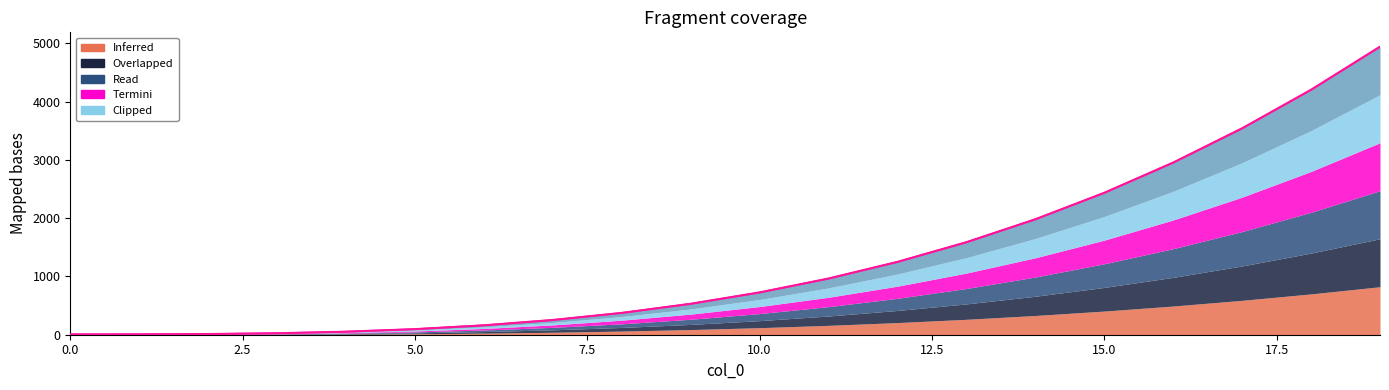

Approximately how many times larger is the value at 9 compared to 0.0?

88.5